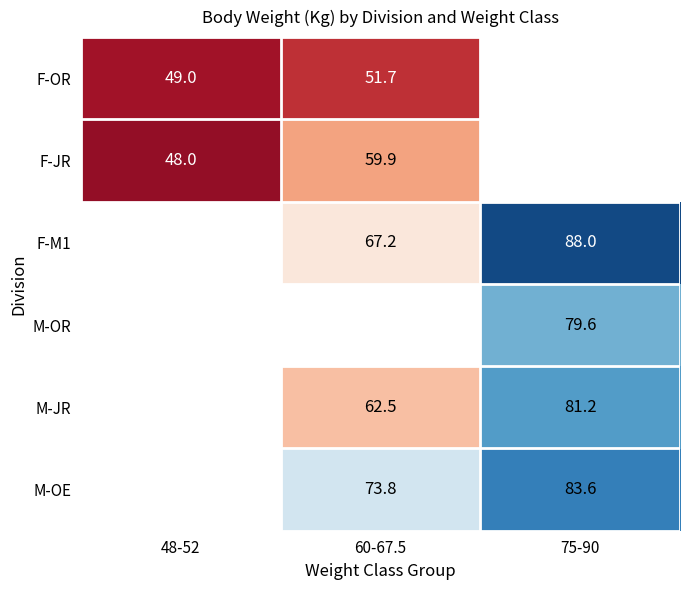

The value of F-M1 at 75-90 is 45.6. True or false?

False